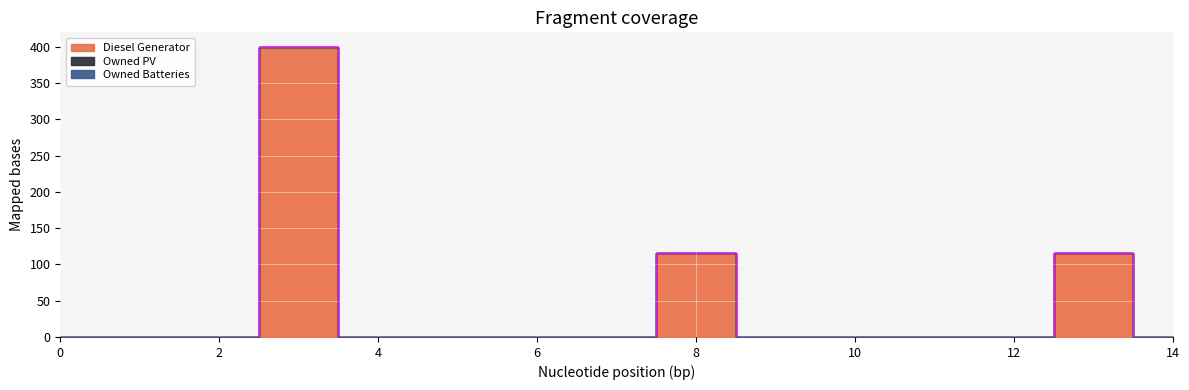

At which category does the chart reach its peak across all series?

3